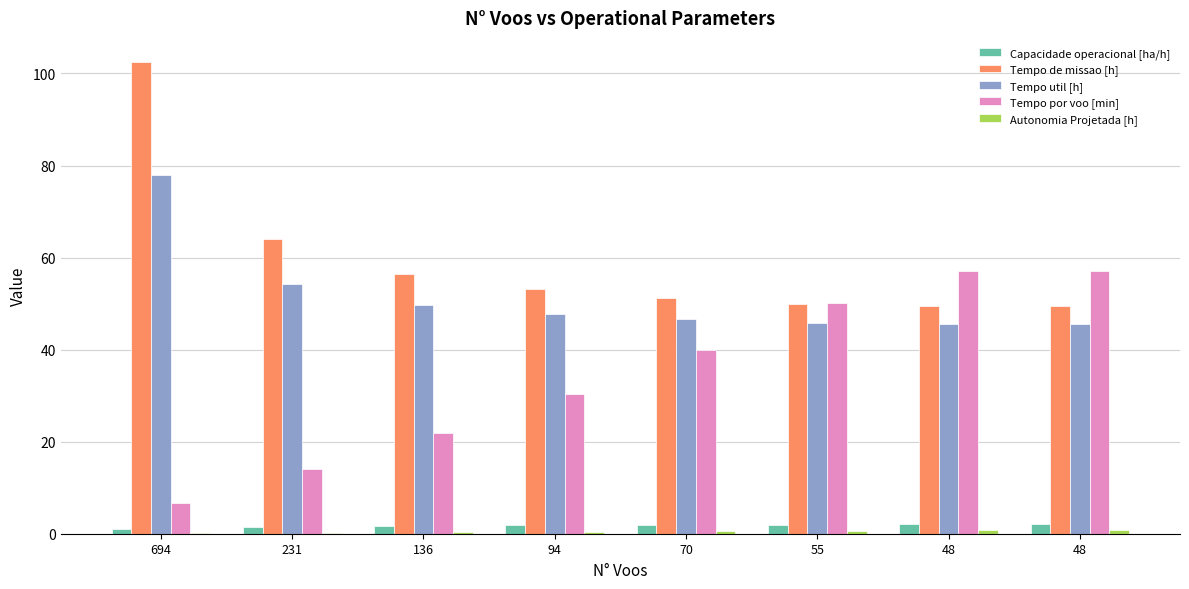

Reading left to right, list all the values displayed in this chart.

Capacidade operacional [ha/h]: 1.0	1.6	1.8	1.9	2.0	2.0	2.0	2.0
Tempo de missao [h]: 102.6	64.0	56.4	53.1	51.2	50.0	49.5	49.5
Tempo util [h]: 77.9	54.2	49.7	47.7	46.6	45.9	45.6	45.6
Tempo por voo [min]: 6.7	14.1	21.9	30.4	39.9	50.1	57.0	57.0
Autonomia Projetada [h]: 0.1	0.2	0.3	0.4	0.5	0.6	0.7	0.8